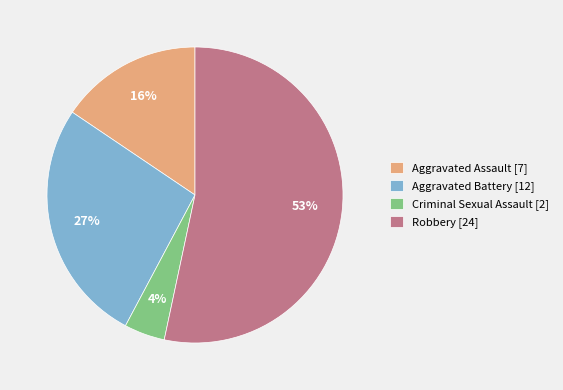

How many slices are in this pie chart?

4